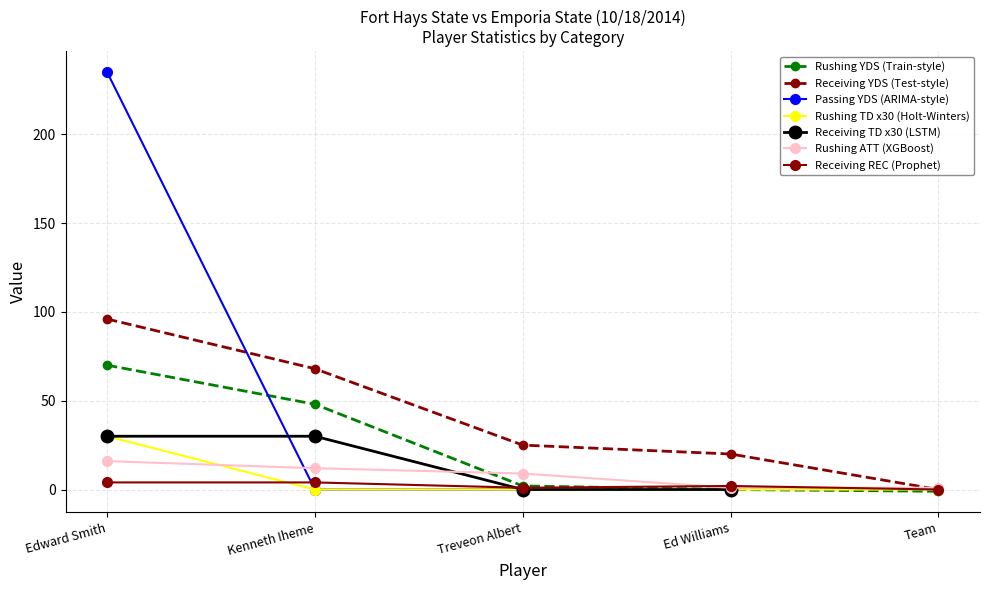

Which category has the highest value in the RUSHING YDS series?

Edward Smith